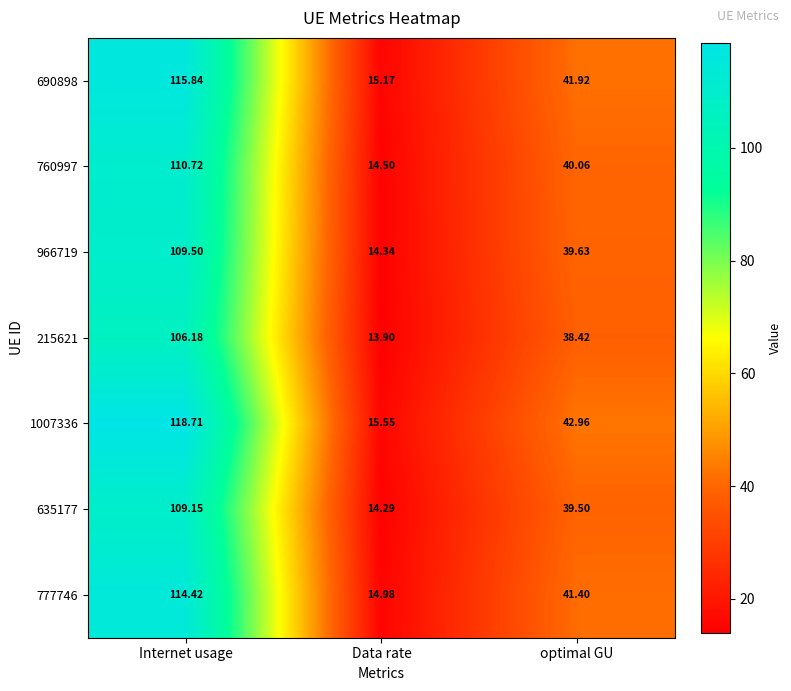

How many data points does each series have?

3